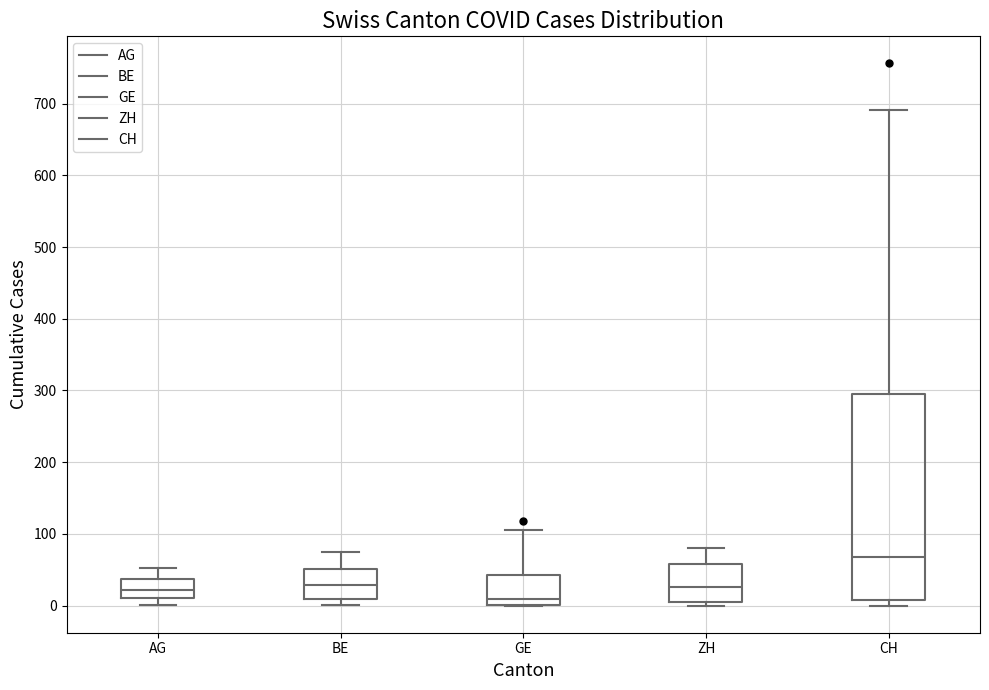

Which box is the tallest, from its lower edge to its upper edge?

CH